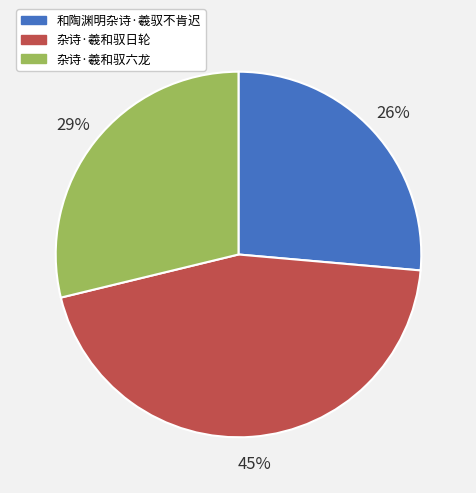

Count the number of slices in the pie.

3